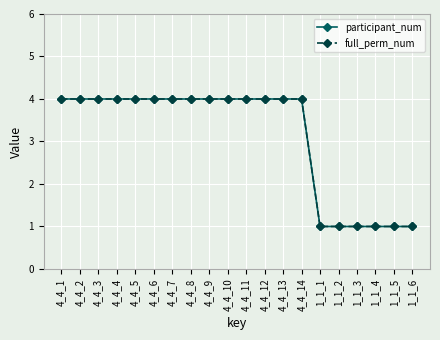

How many full_perm_num values are between 1 and 4?

20